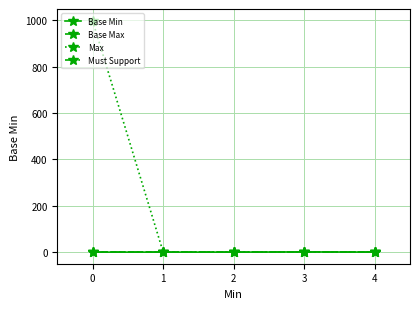

The value of Must Support at 3 is 0. True or false?

True